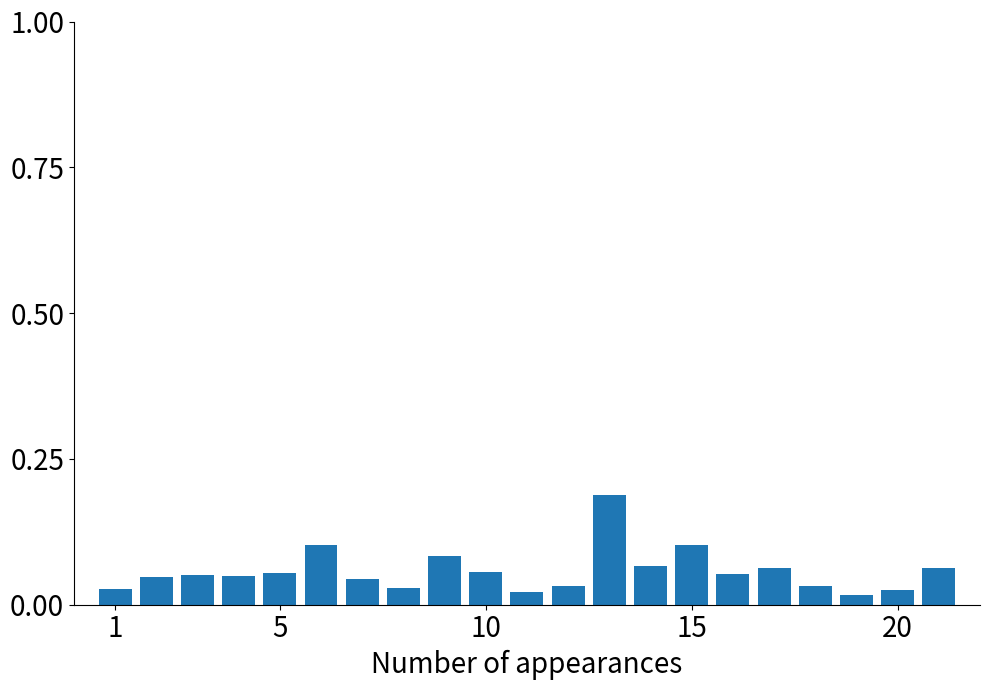

What is the sum of all values?

1.2